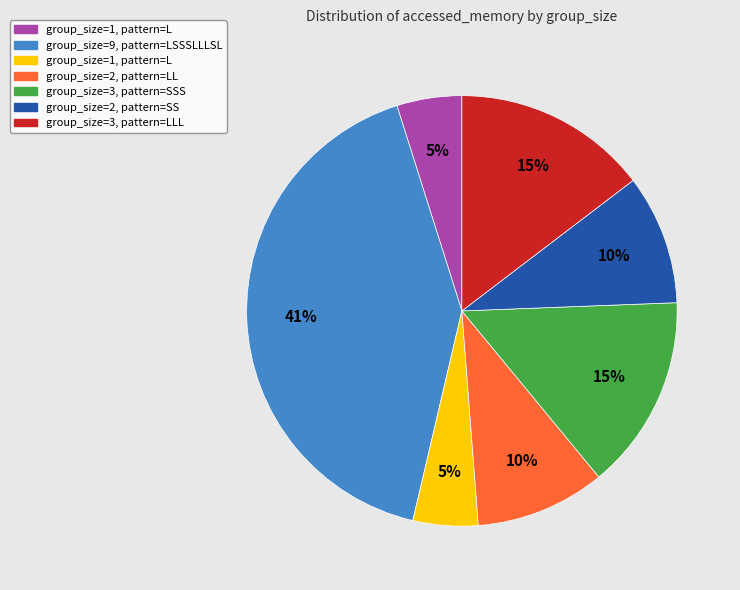

To the nearest percent, what is the average slice percentage?

14%